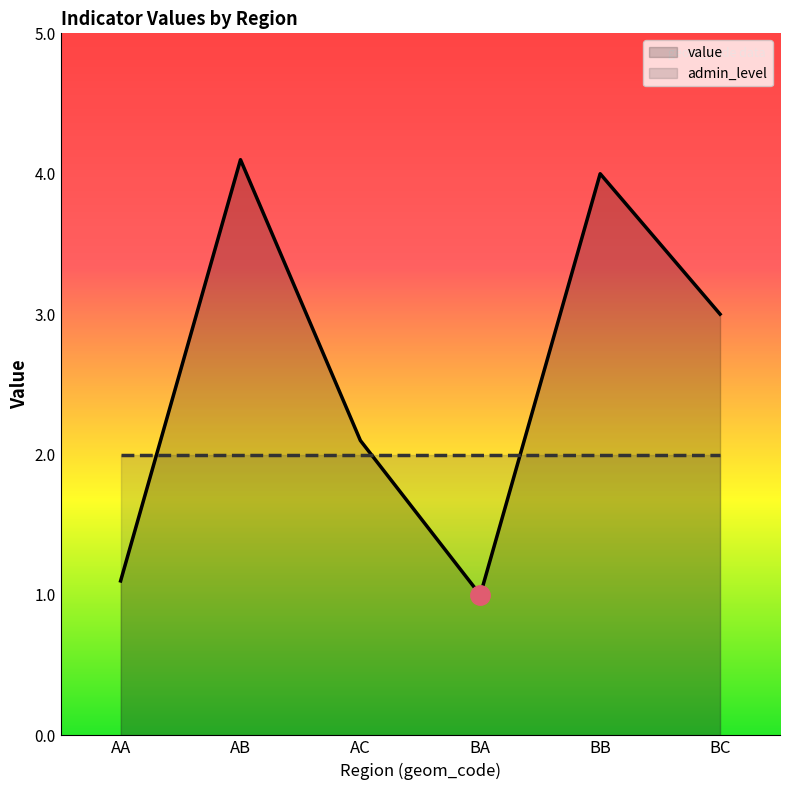

What is the average value?

2.6